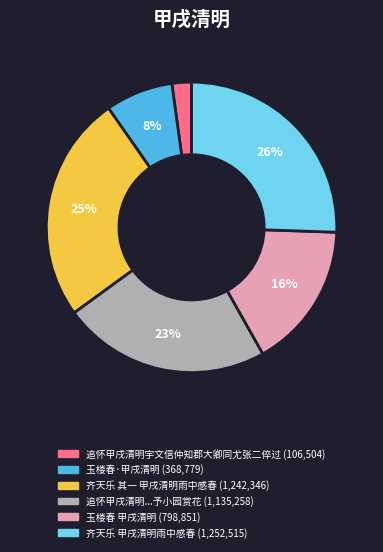

Is there a majority slice in this chart?

No